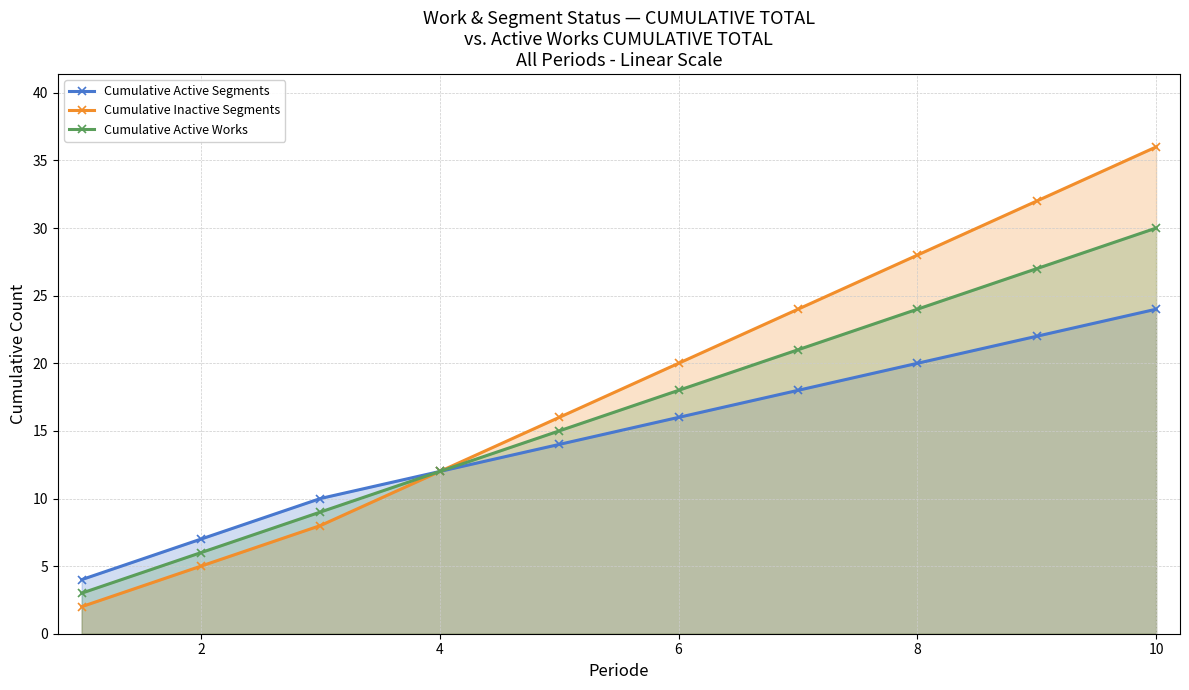

What are all the series names shown in the legend?

Cumulative Active Segments, Cumulative Inactive Segments, Cumulative Active Works